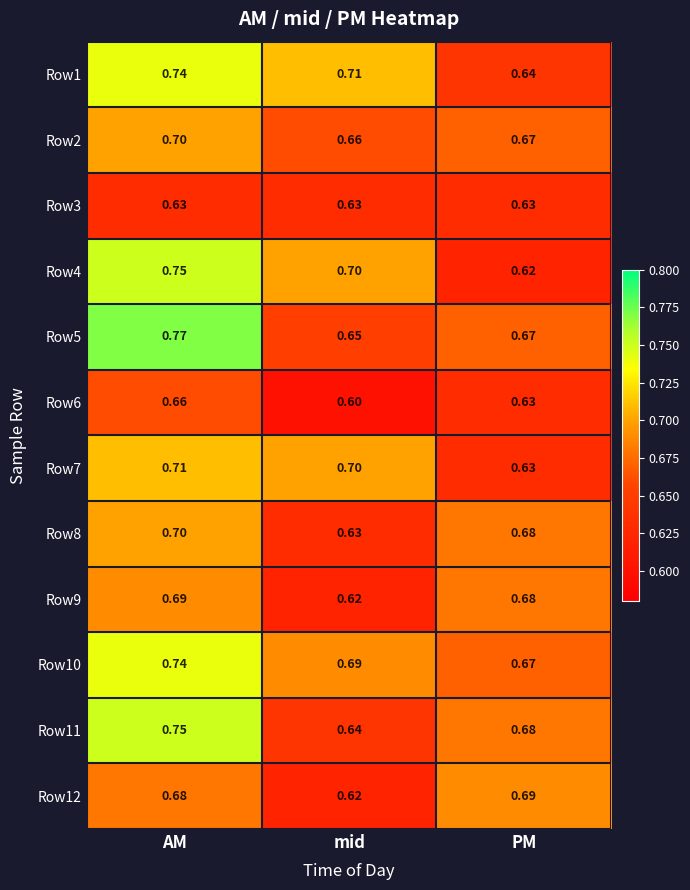

Which series has the widest spread of values?

Row4